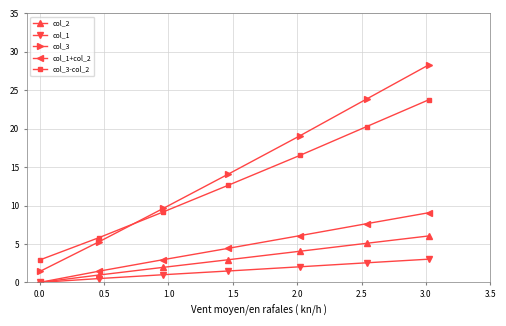

True or false: col_3 has more than 0 points higher than both neighbors.

False